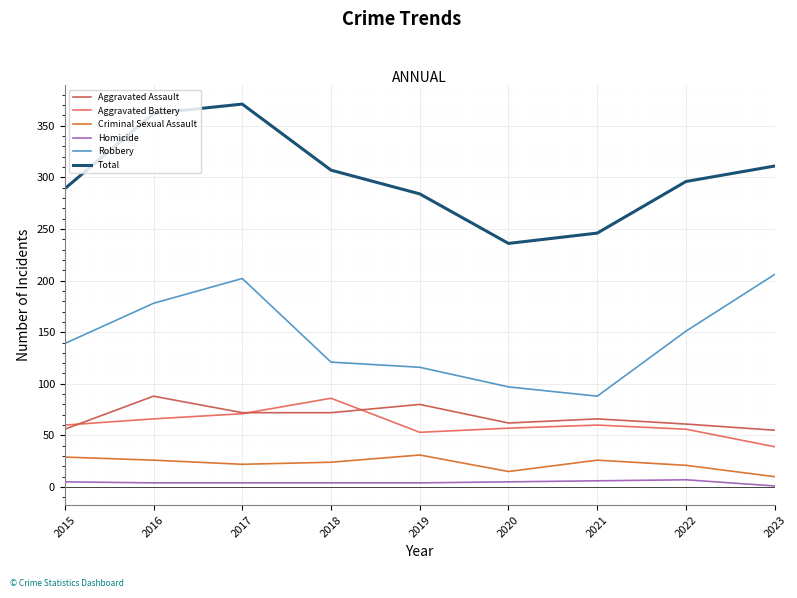

Which series has the largest total across all categories?

Total